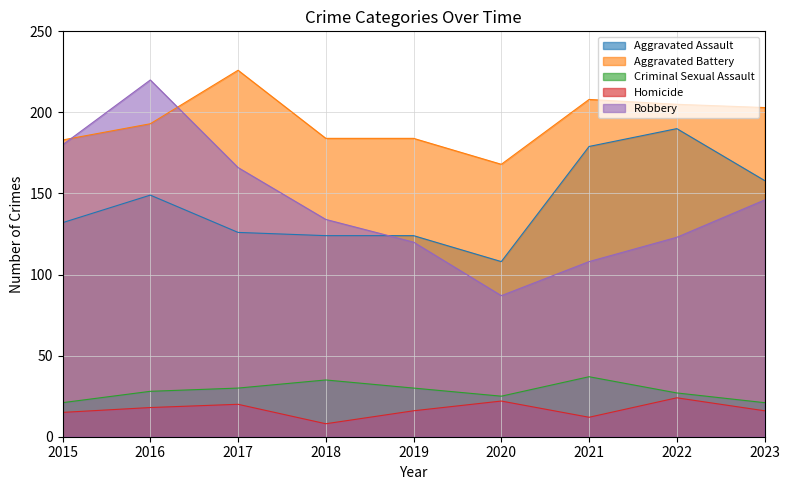

What is the difference between the highest and lowest values at 2017?

206